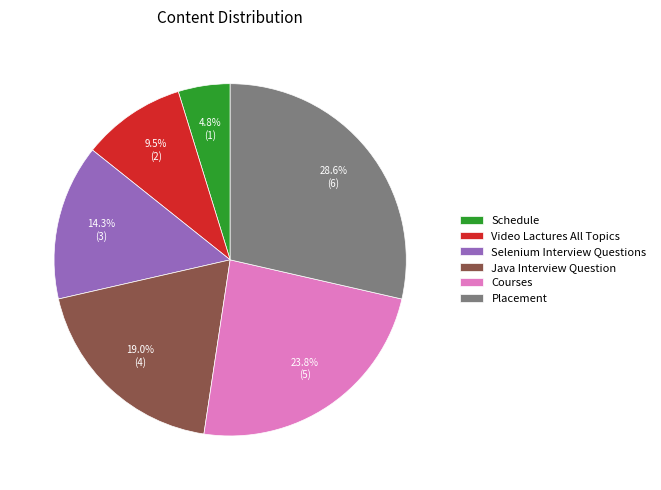

What percentage is the Courses slice, to the nearest percent?

24%